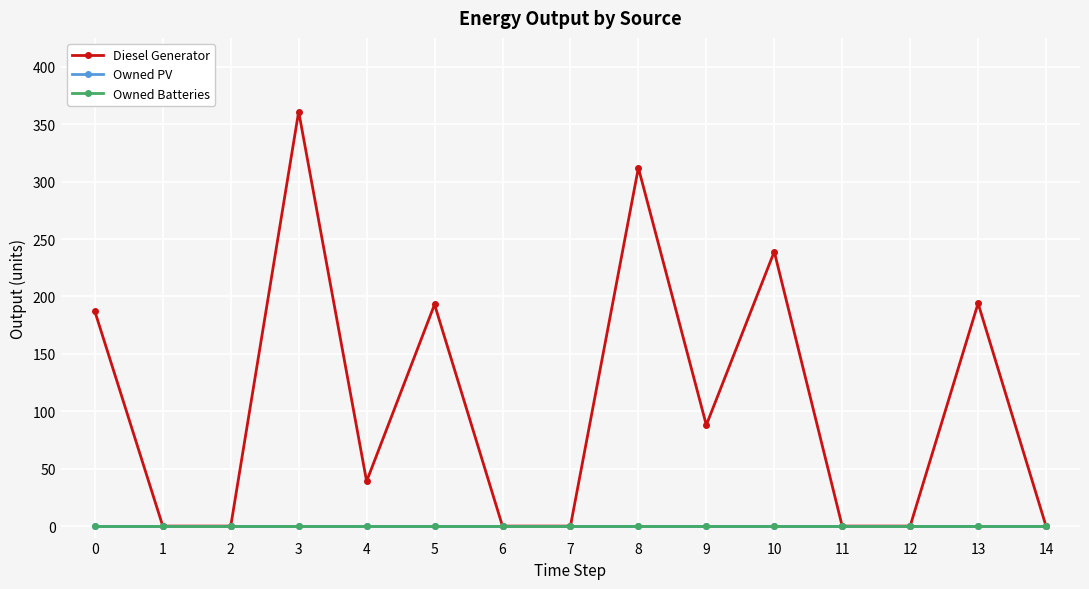

True or false: Diesel Generator and Owned PV intersect in this chart.

False